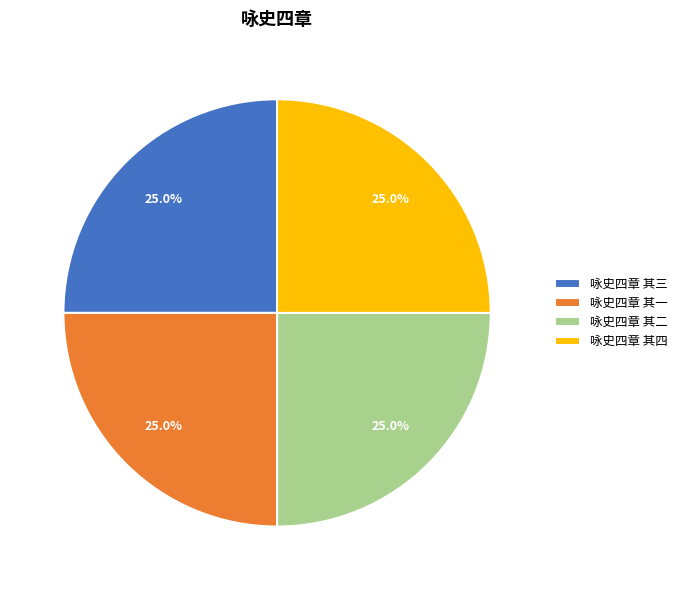

What percentage is NOT represented by 咏史四章 其四?

75.0%